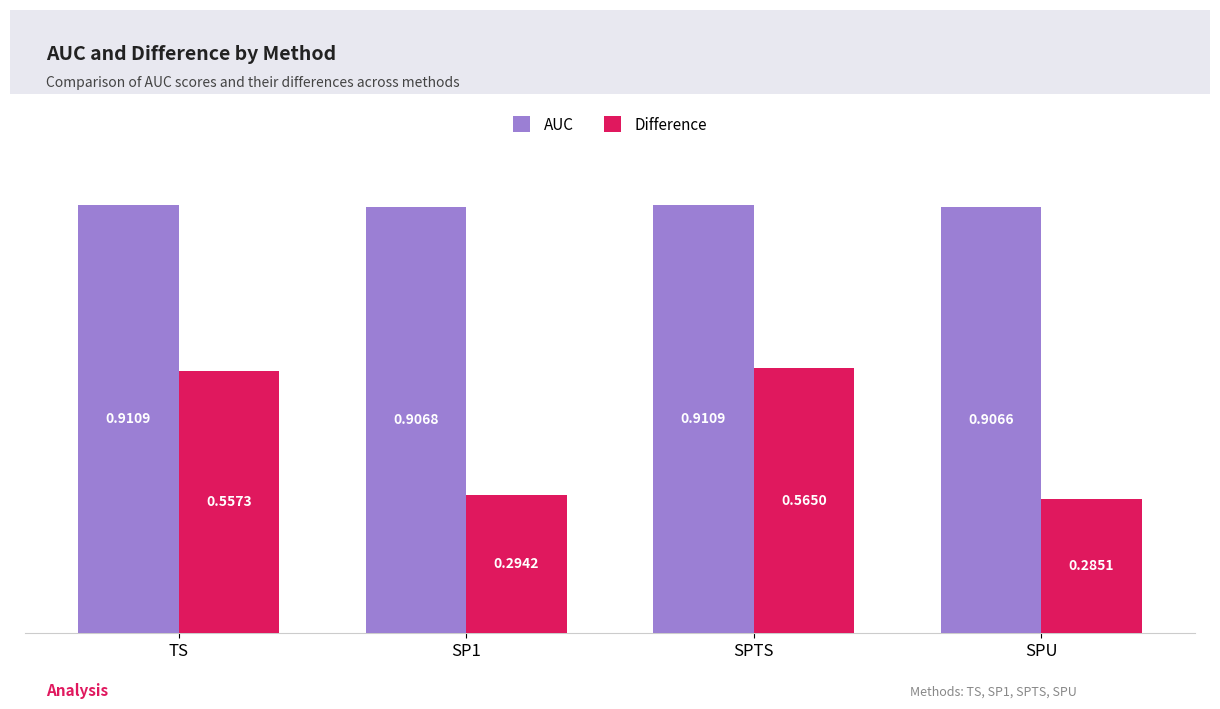

Rank the series by their average value, from highest to lowest.

AUC, Difference